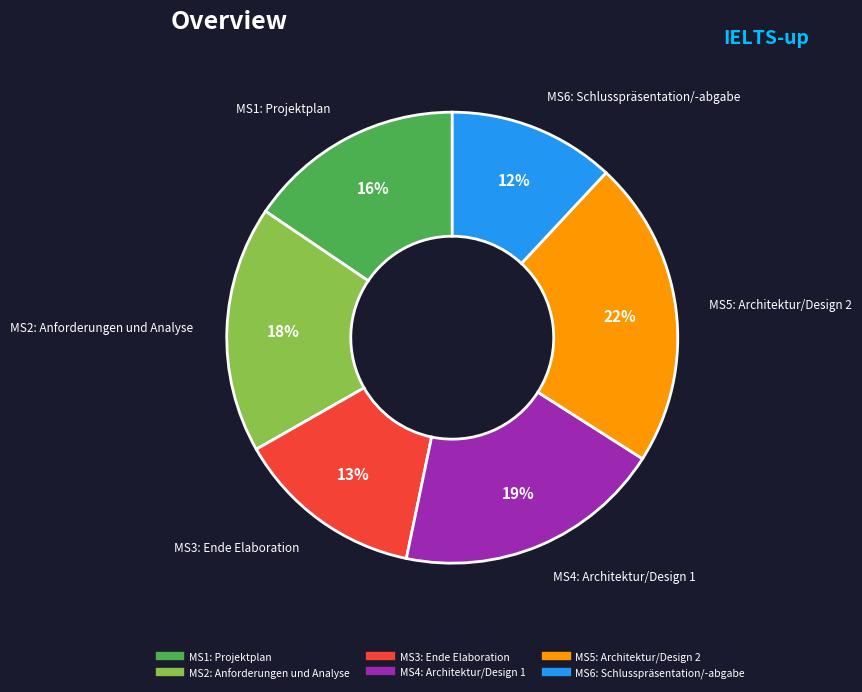

Between MS5: Architektur/Design 2 and MS4: Architektur/Design 1, which is larger?

MS5: Architektur/Design 2